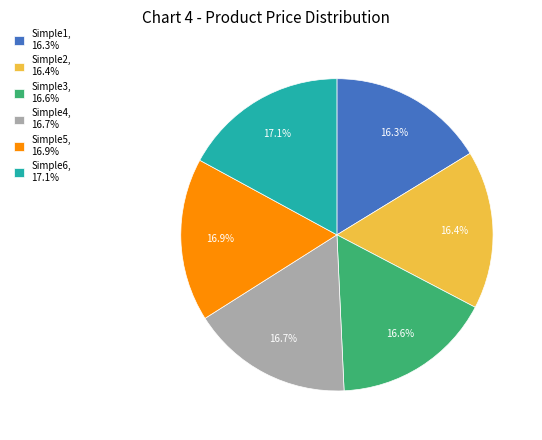

Approximately how many times larger is the value at Simple3, 16.6% compared to Simple6, 17.1%?

1.0